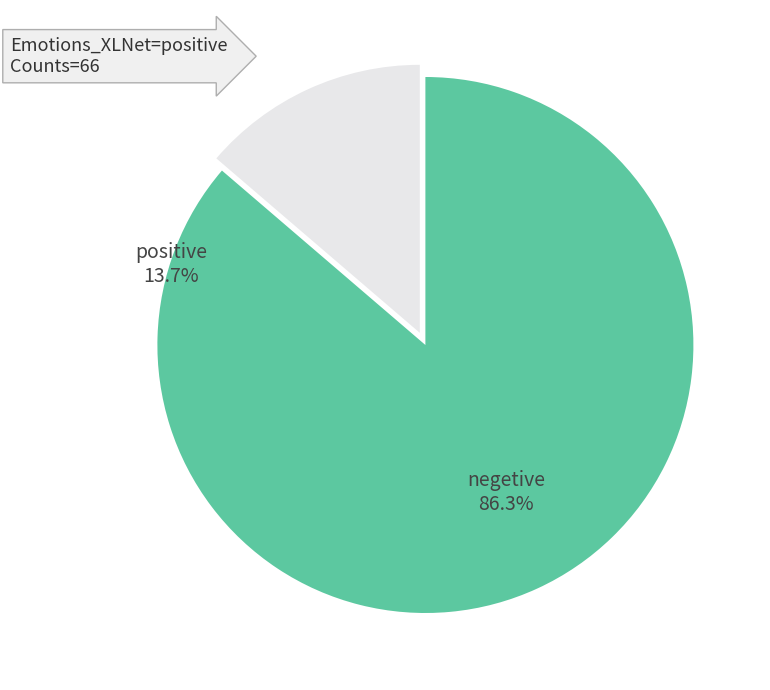

Which slice is the largest?

negetive